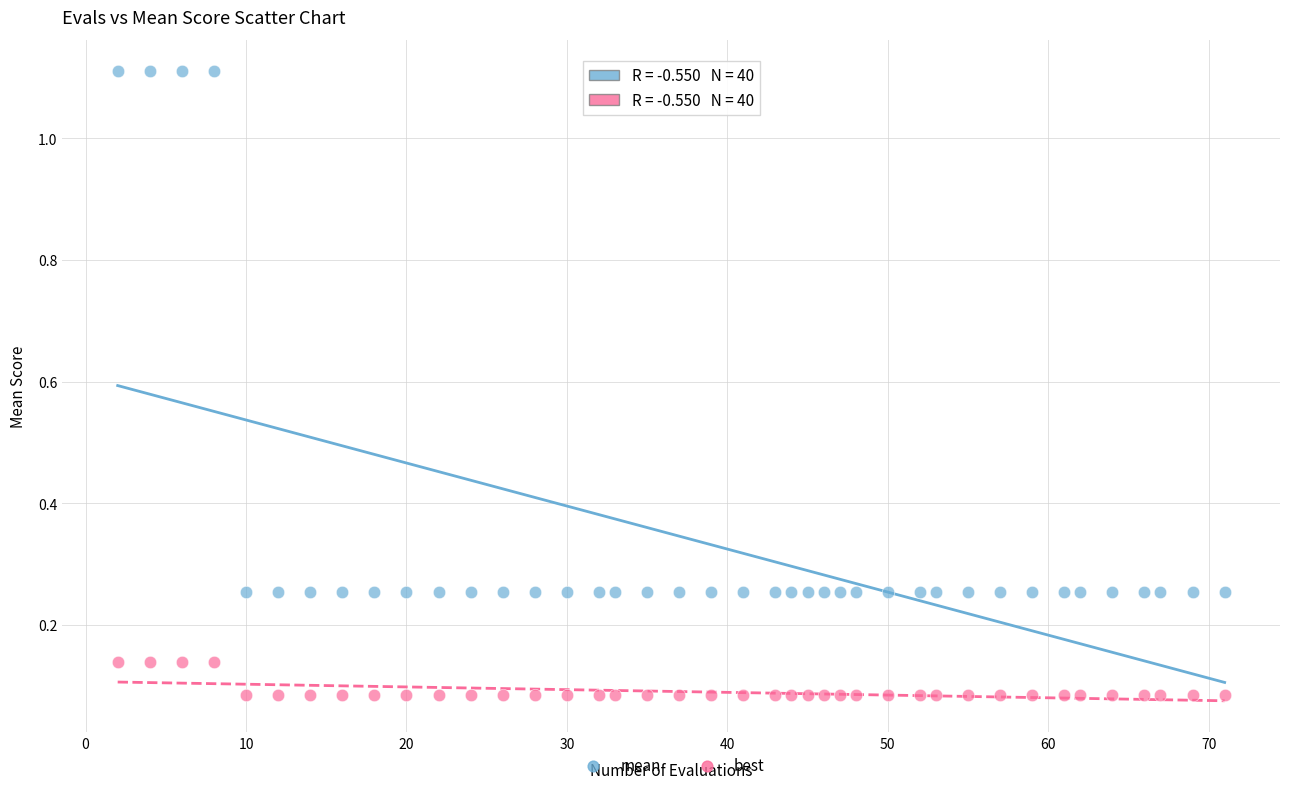

Which series has the largest Y range (max minus min)?

mean